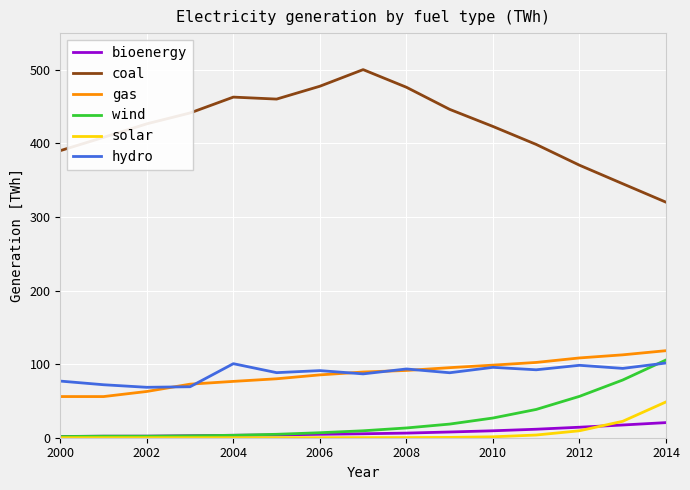

True or false: coal and bioenergy cross at least once.

False